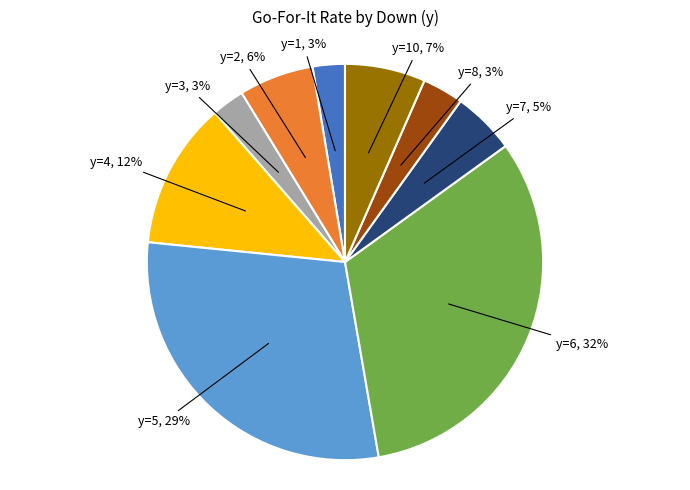

Is there a majority slice in this chart?

No